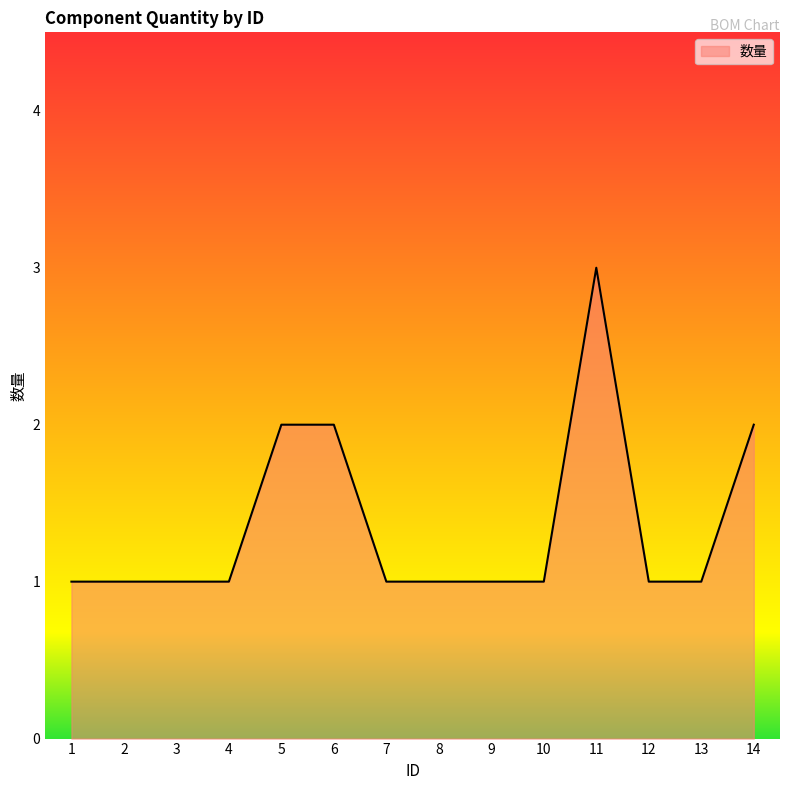

Does the chart display data point markers on the line(s)?

No